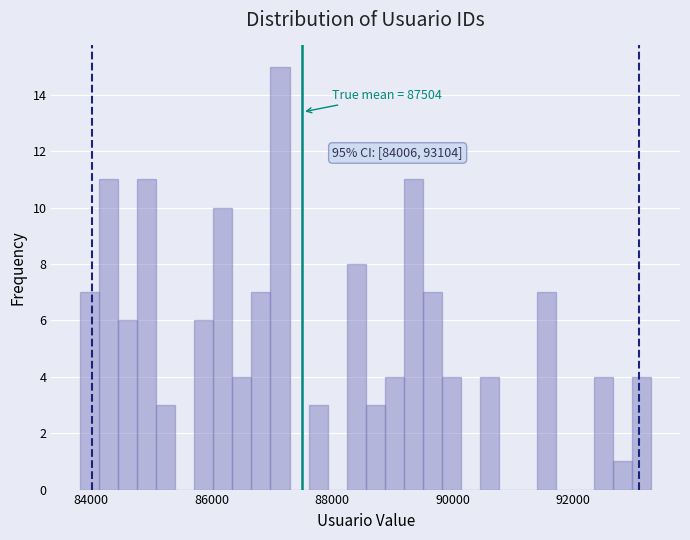

Around what value on the x-axis is the tallest bar? Give the approximate position of its centre, as read against the axis.

87200